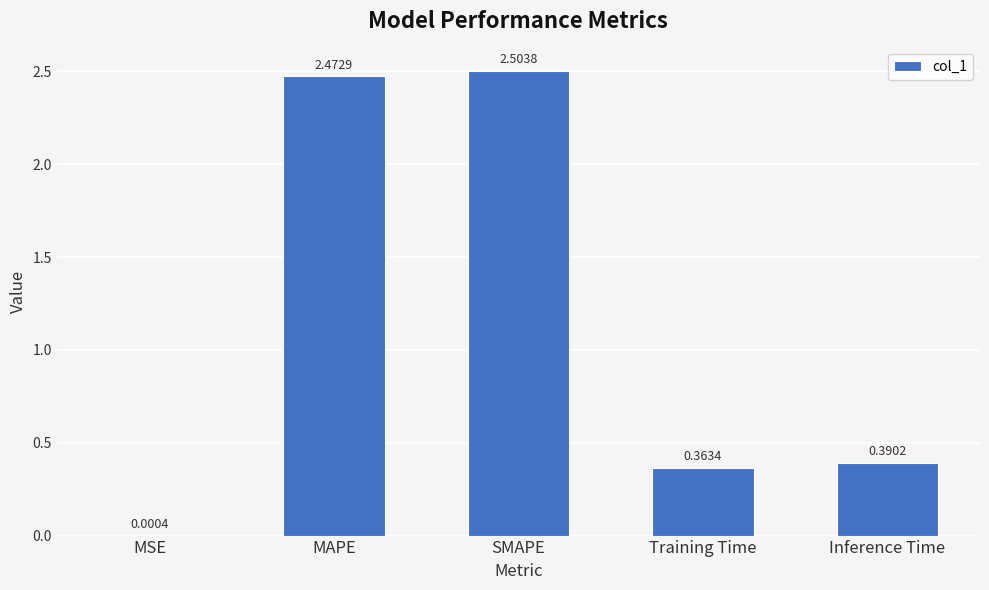

Is it true that the value at Inference Time is 0.6?

False